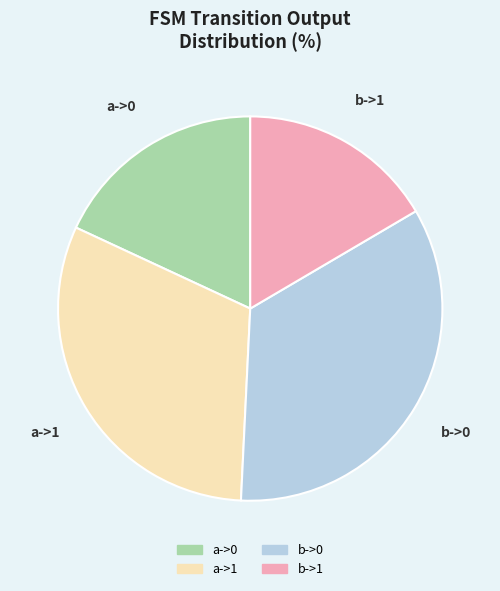

Between a->1 and b->1, which is larger?

a->1